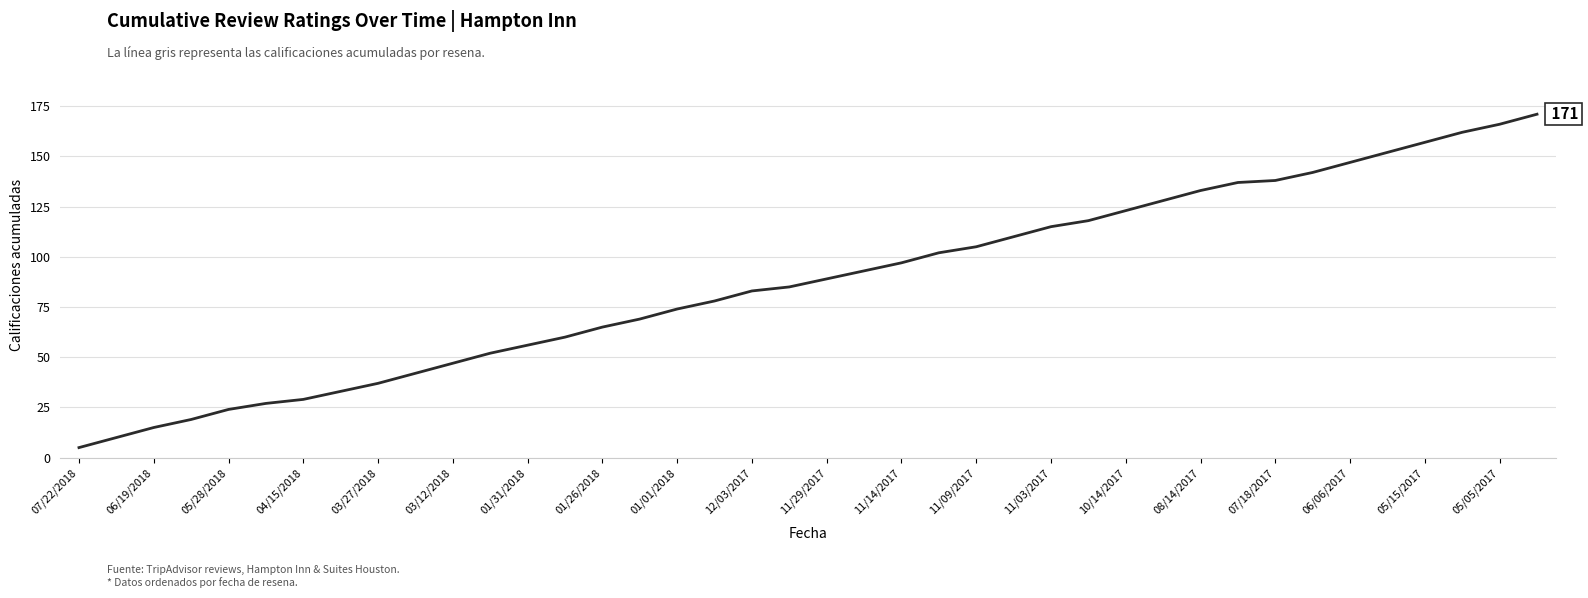

What is the difference between the maximum and second lowest values?

161